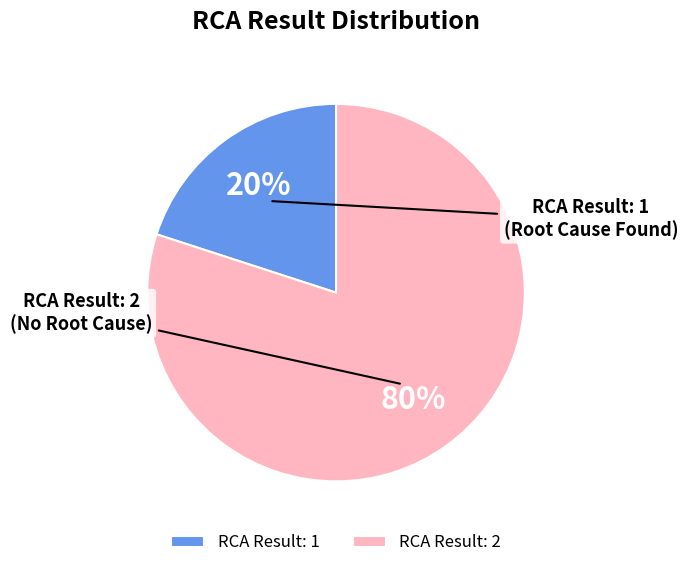

To the nearest percent, what percentage of the pie is RCA Result: 2?

80%